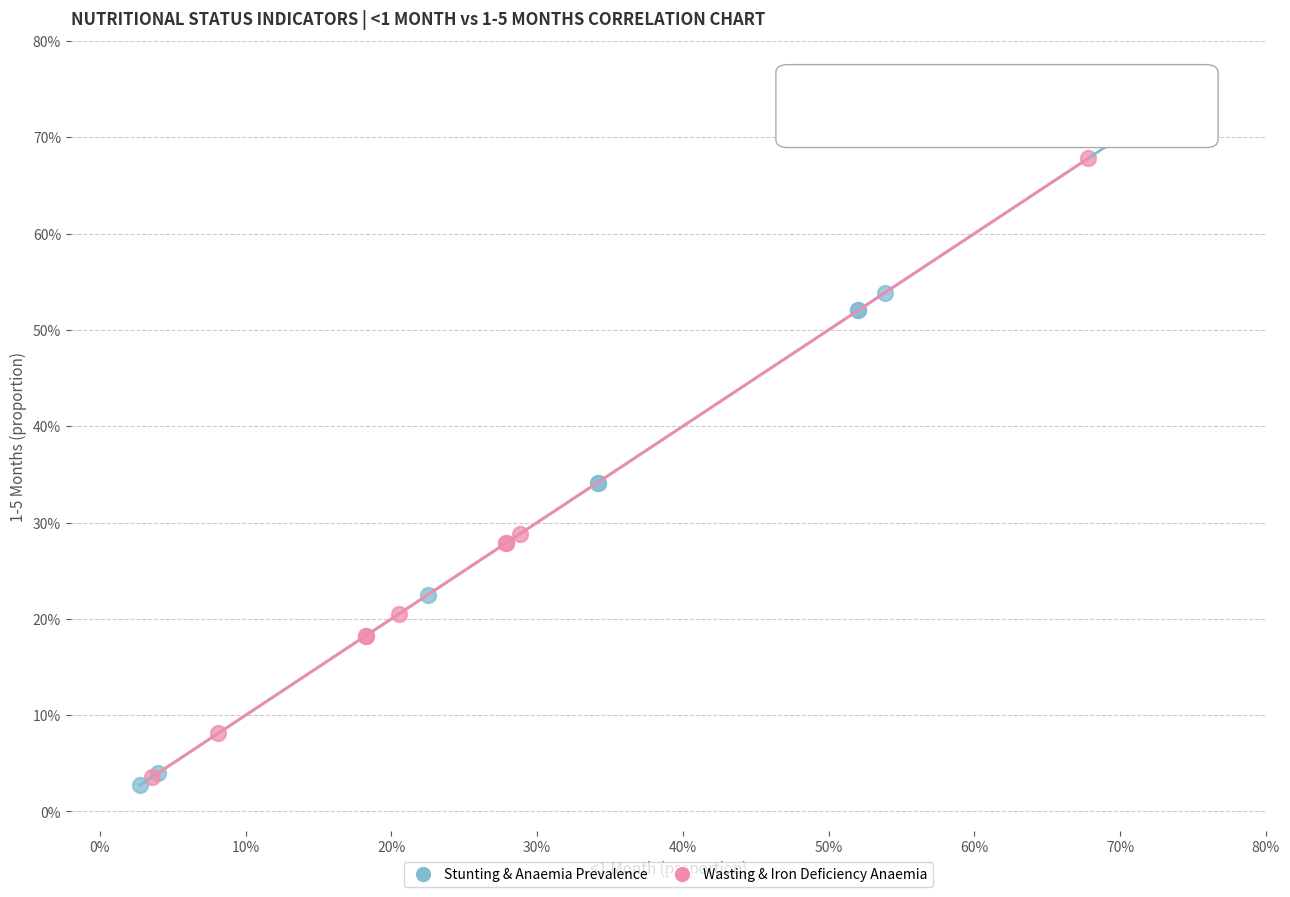

Which series reaches the minimum Y coordinate?

Stunting & Anaemia Prevalence